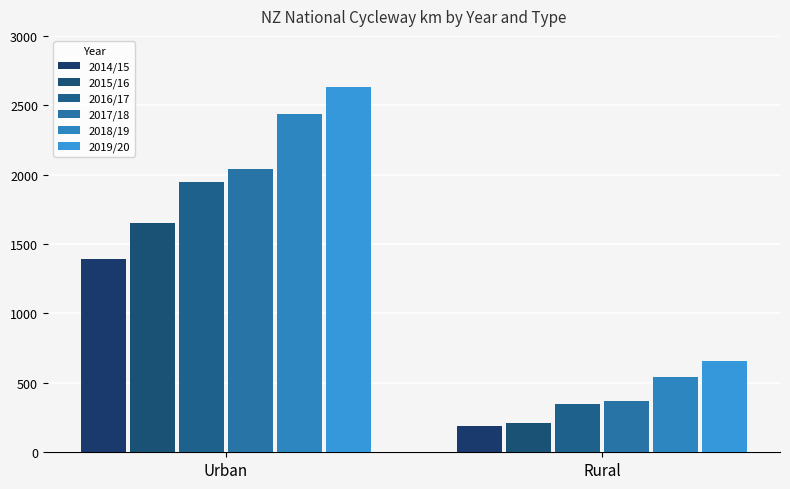

Reading left to right, what are all the values shown in this chart?

2014/15: Urban=1390.3	Rural=189.8
2015/16: Urban=1649.4	Rural=210.1
2016/17: Urban=1949.4	Rural=350.5
2017/18: Urban=2040.2	Rural=370.1
2018/19: Urban=2437.2	Rural=544.0
2019/20: Urban=2628.9	Rural=654.4